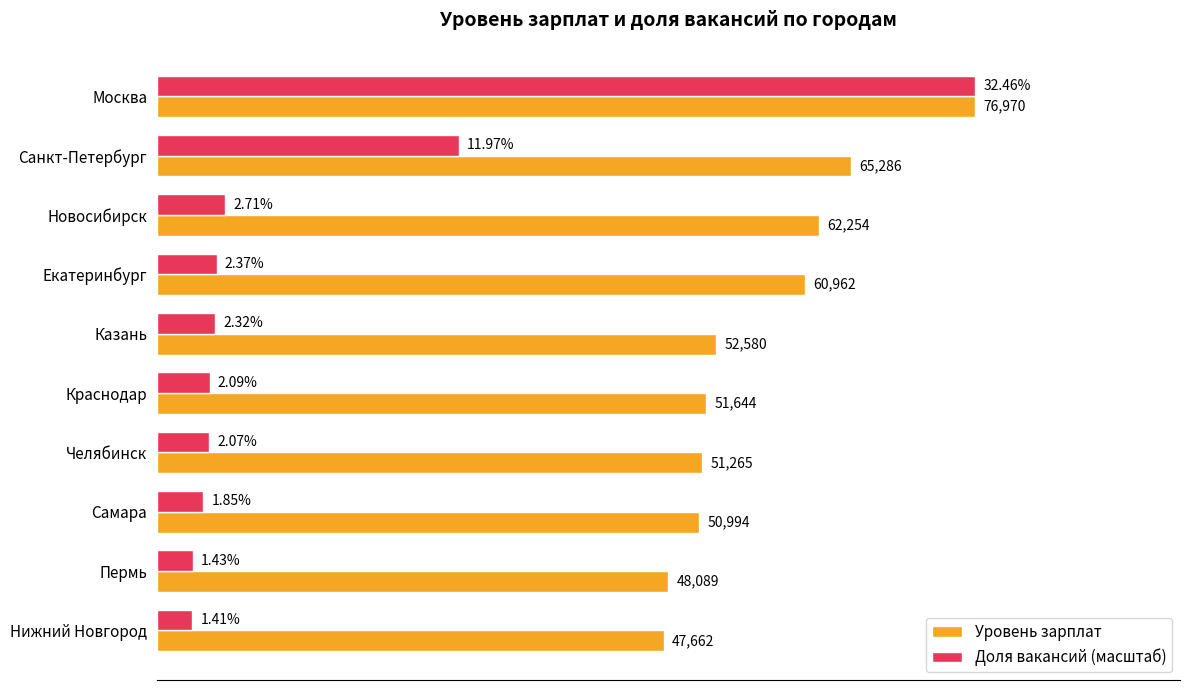

Which series has the largest total across all categories?

Уровень зарплат